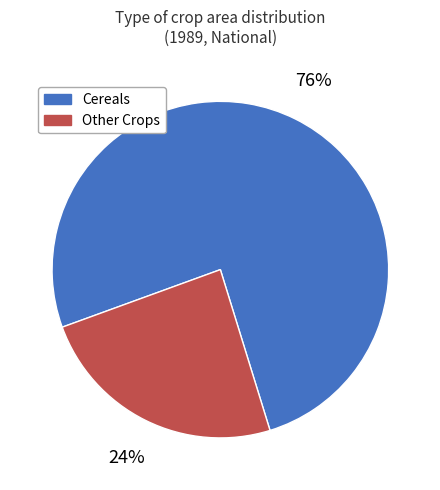

To the nearest percent, what is the average slice percentage?

50%